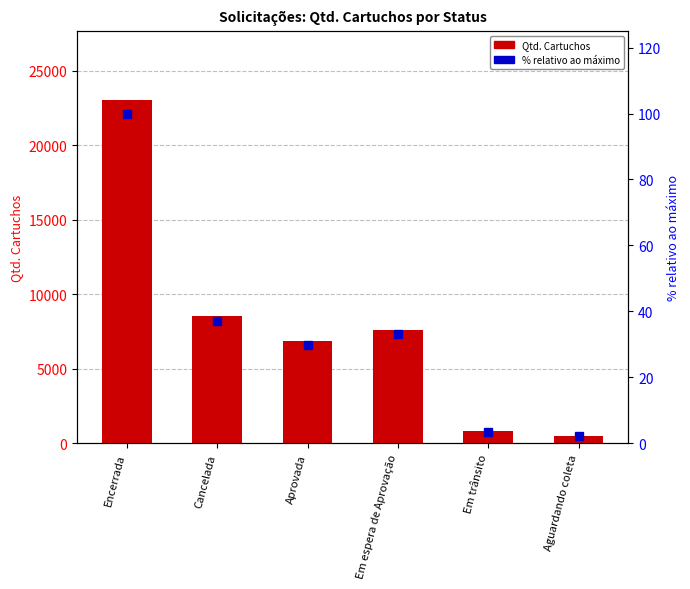

The value of % relativo at Cancelada is 37.0. True or false?

True